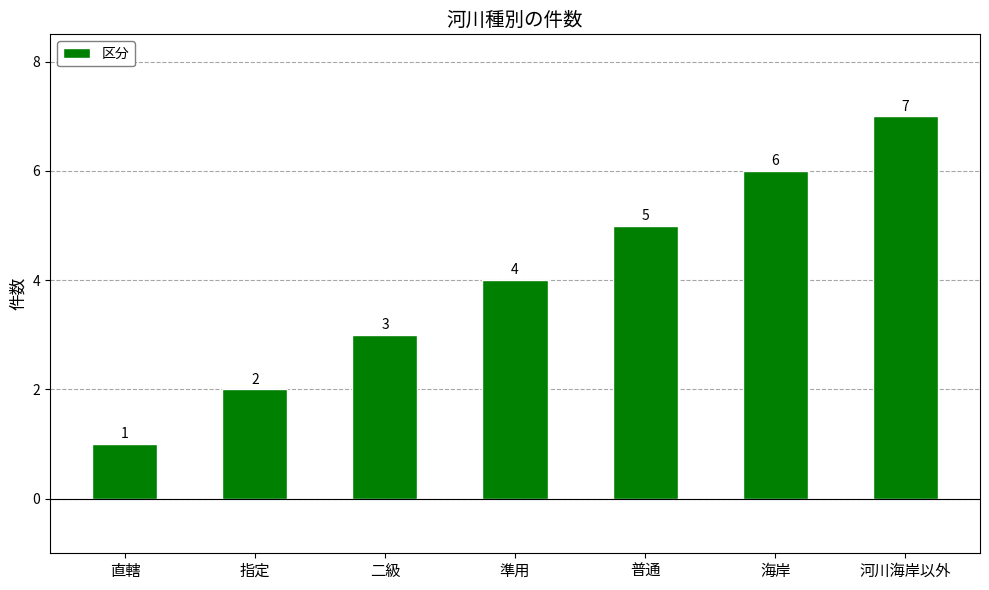

How many values are between 2 and 6?

5